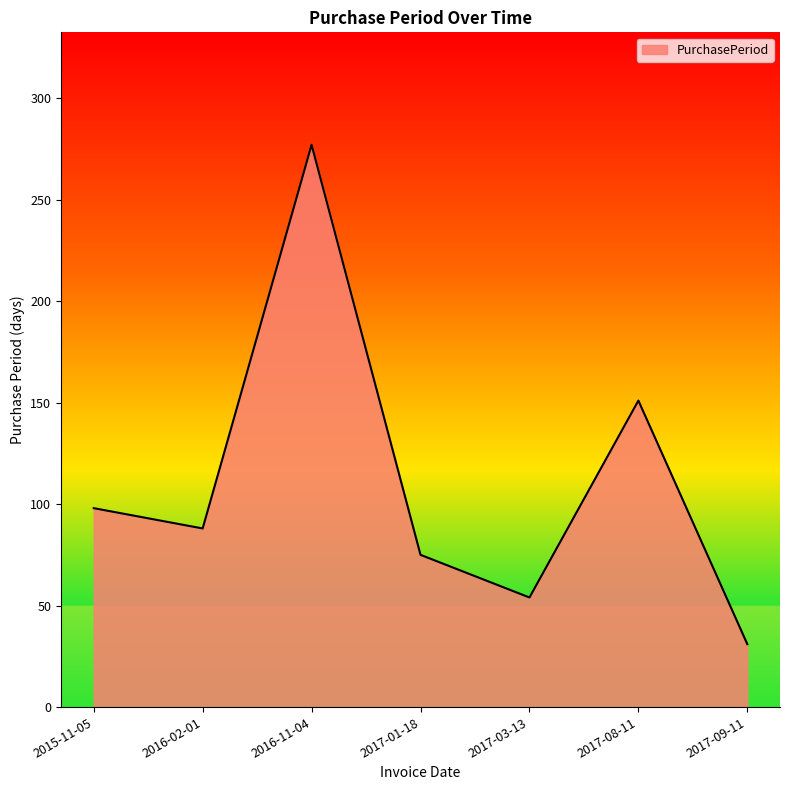

Reading right to left, list all the values displayed in this chart.

31	151	54	75	277	88	98